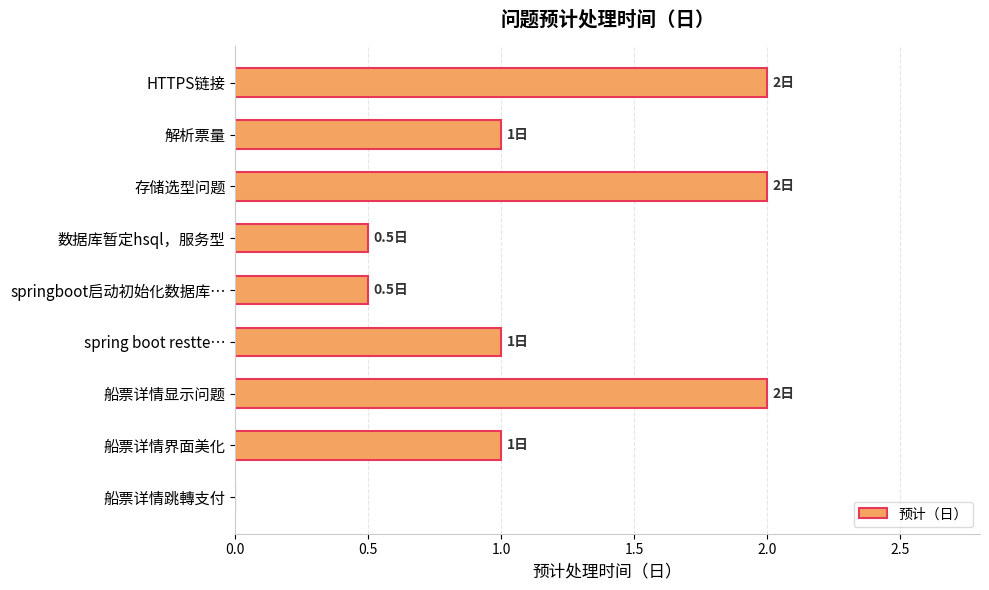

Reading bottom to top, extract all data points from this chart.

船票详情跳轉支付=0.0	船票详情界面美化=1.0	船票详情显示问题=2.0	spring boot restte…=1.0	springboot启动初始化数据库…=0.5	数据库暂定hsql，服务型=0.5	存储选型问题=2.0	解析票量=1.0	HTTPS链接=2.0